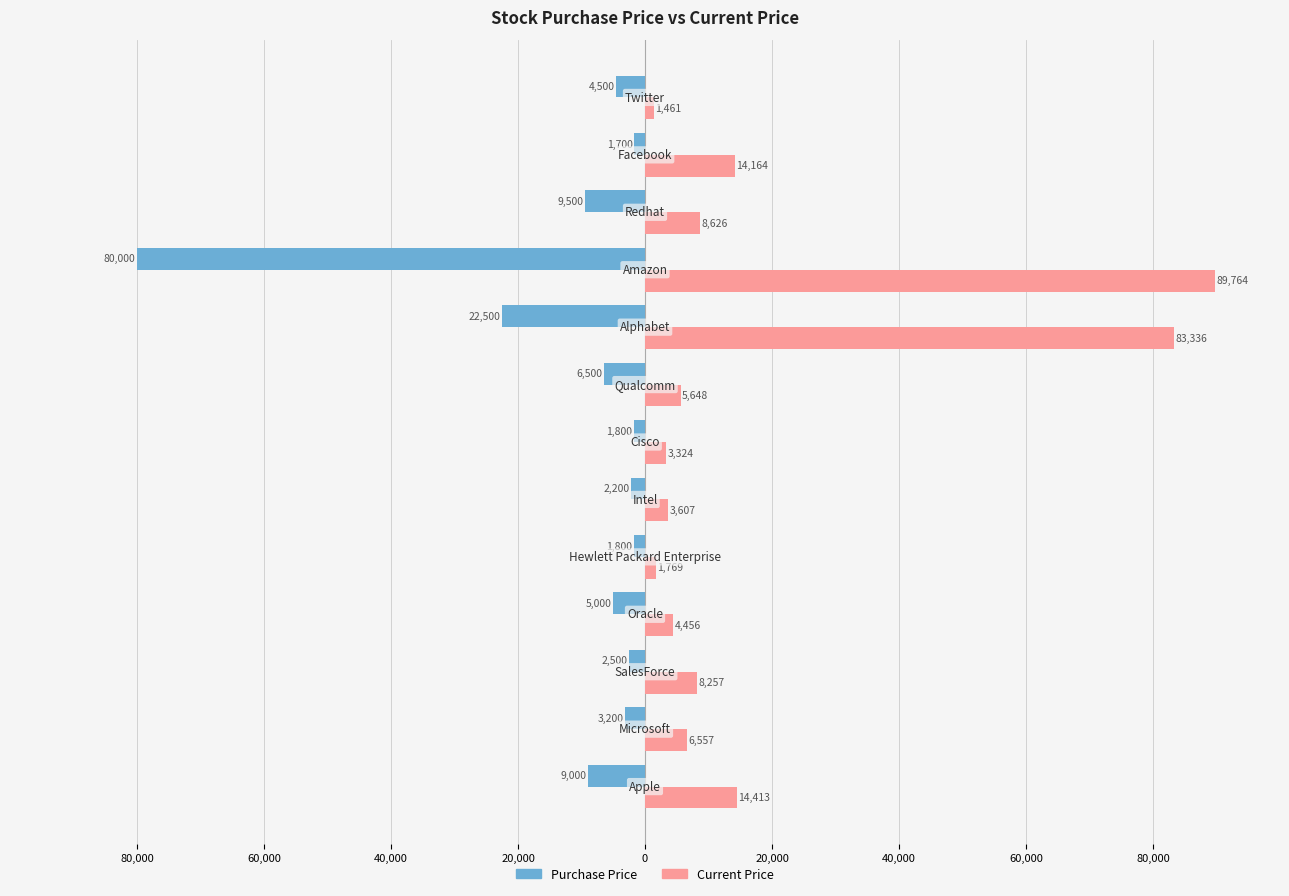

What are all the series names shown in the legend?

Purchase Price, Current Price